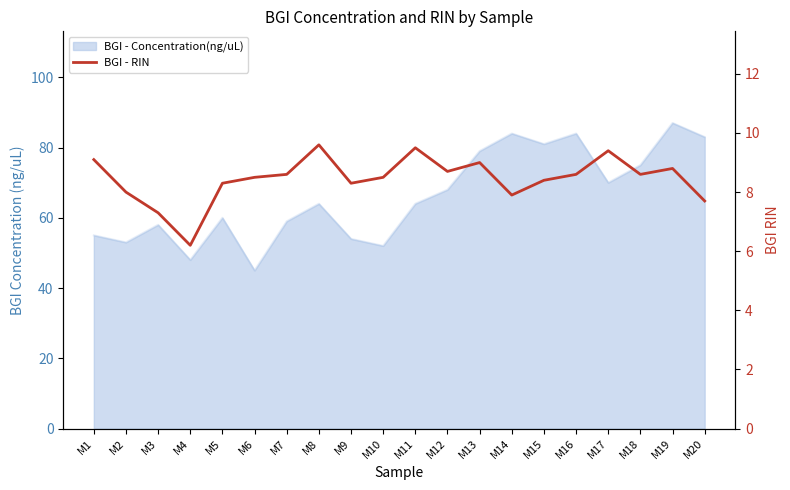

List the labels in order of value, smallest first.

M4, M3, M20, M14, M2, M5, M9, M15, M6, M10, M7, M16, M18, M12, M19, M13, M1, M17, M11, M8